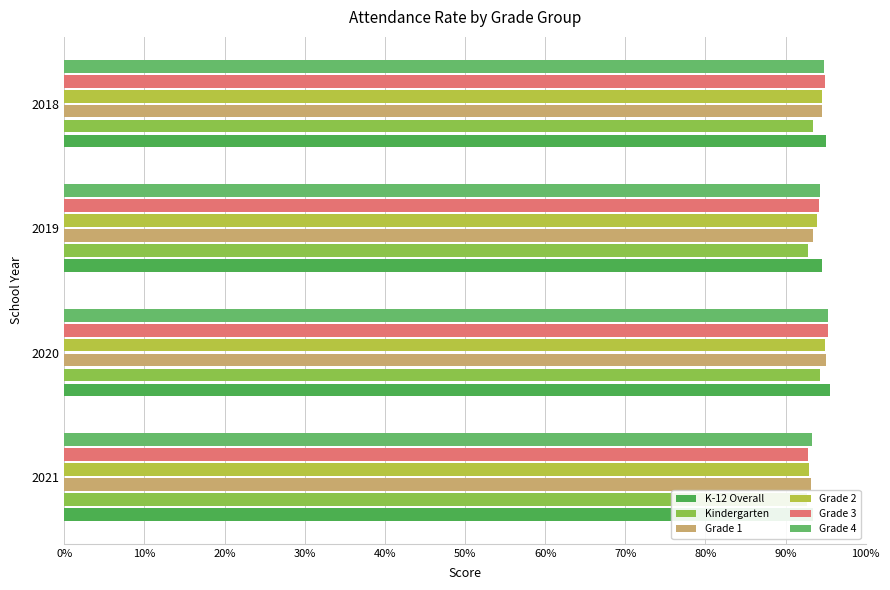

What is the spread (max minus min) of values at 2021?

0.8